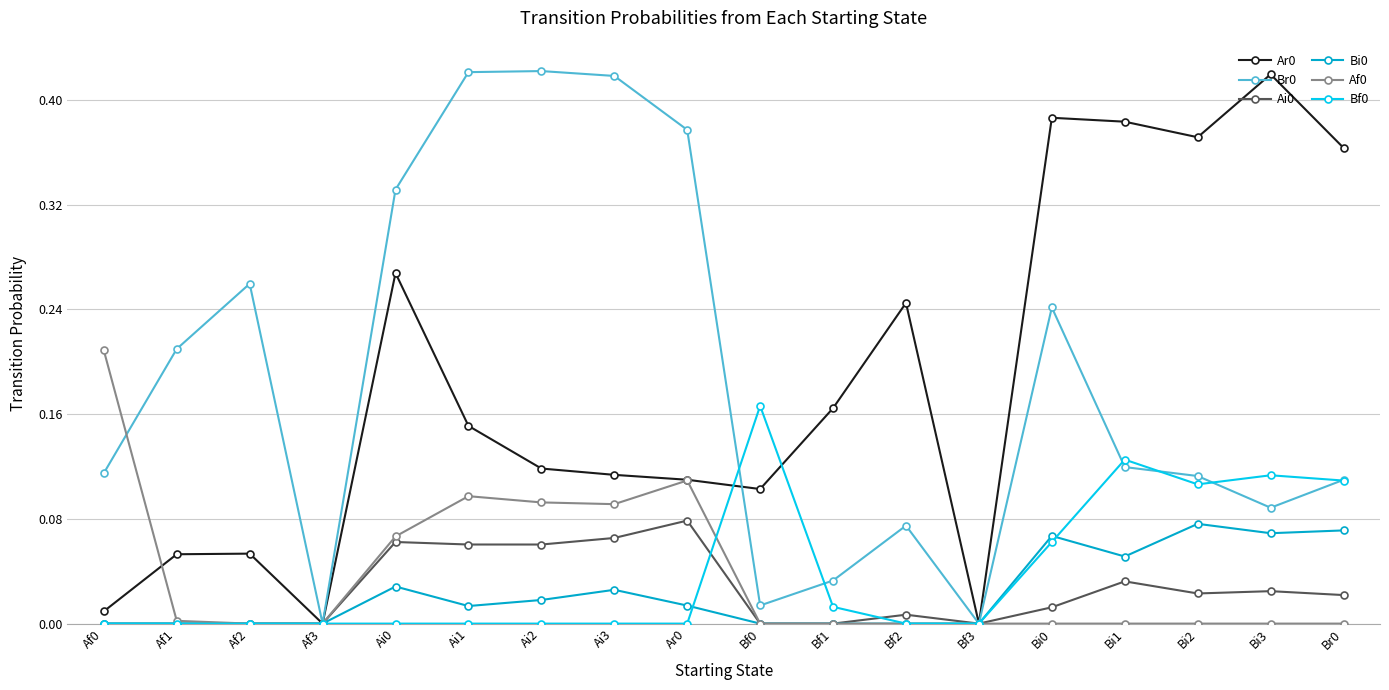

What is the label of the 4th point from the left?

Af3